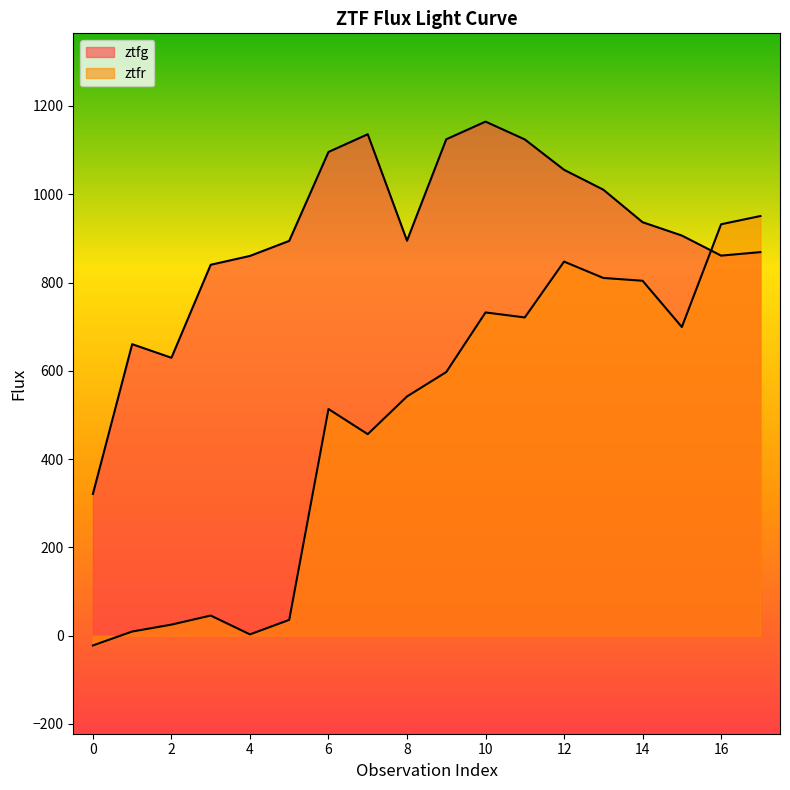

Which has a higher value, 8 or 3?

8